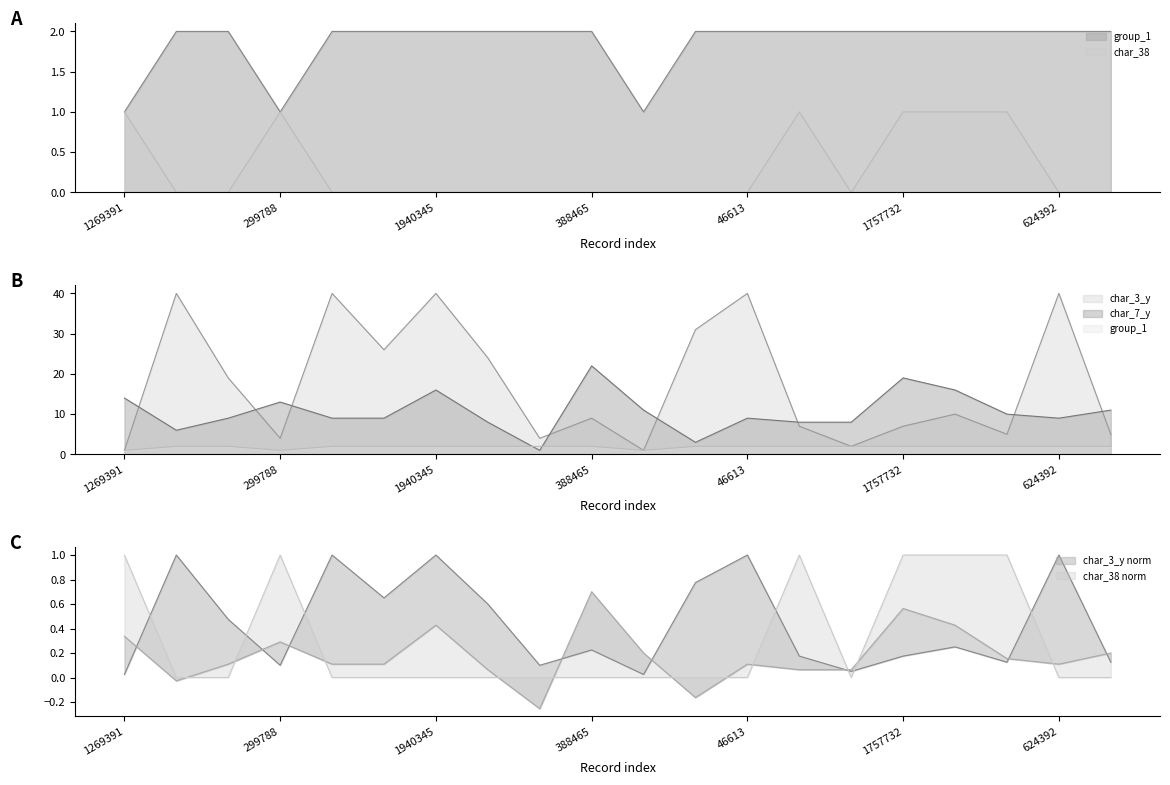

What position from the right is 1269391?

20